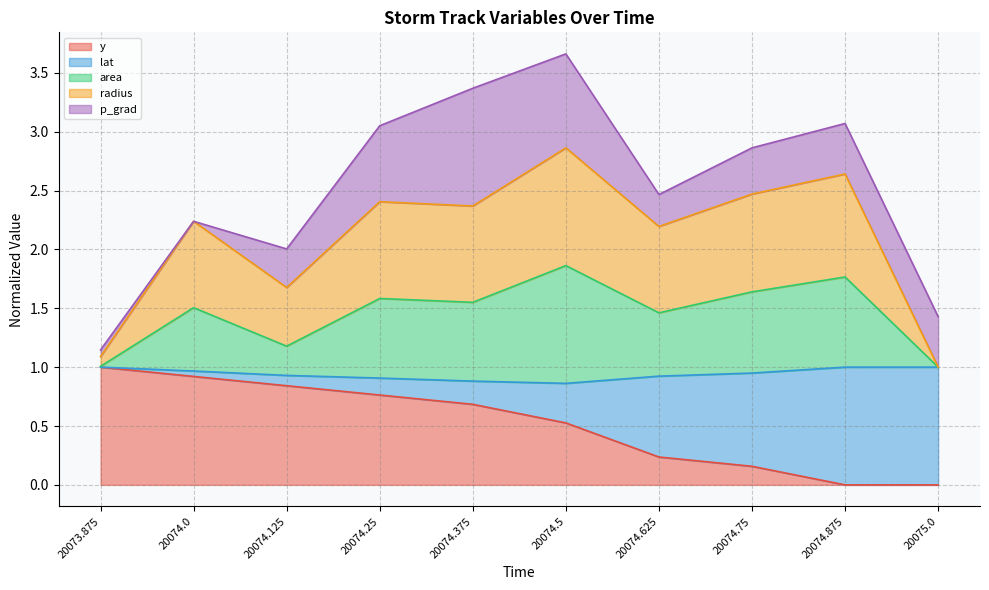

The y series shows 0.9 at 20074.5. True or false?

False